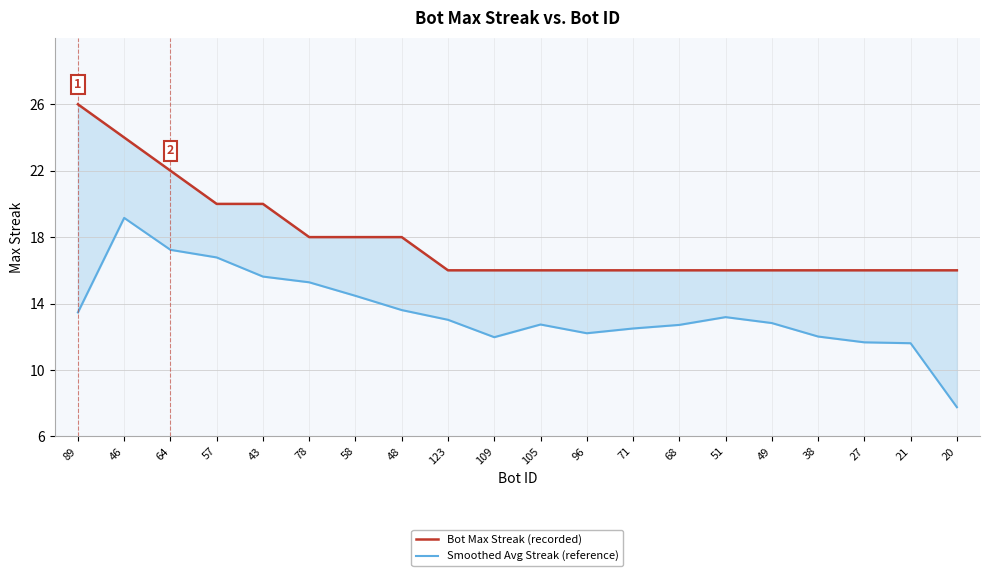

At how many categories does at least one series exceed 24?

1